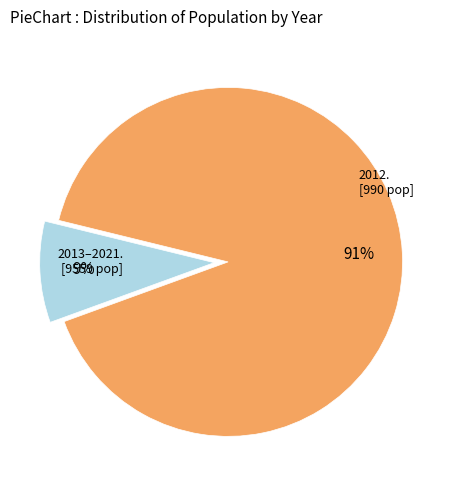

Is there a majority slice in this chart?

Yes